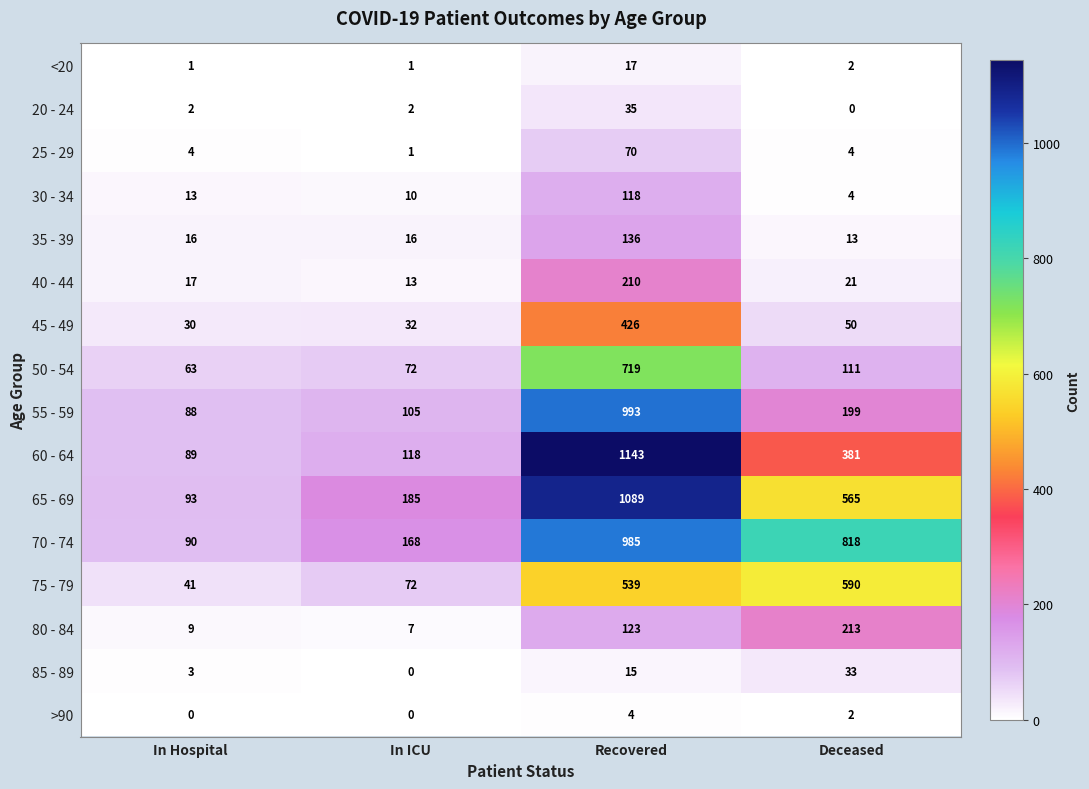

Between In ICU and Recovered, which series saw the biggest shift?

60 - 64